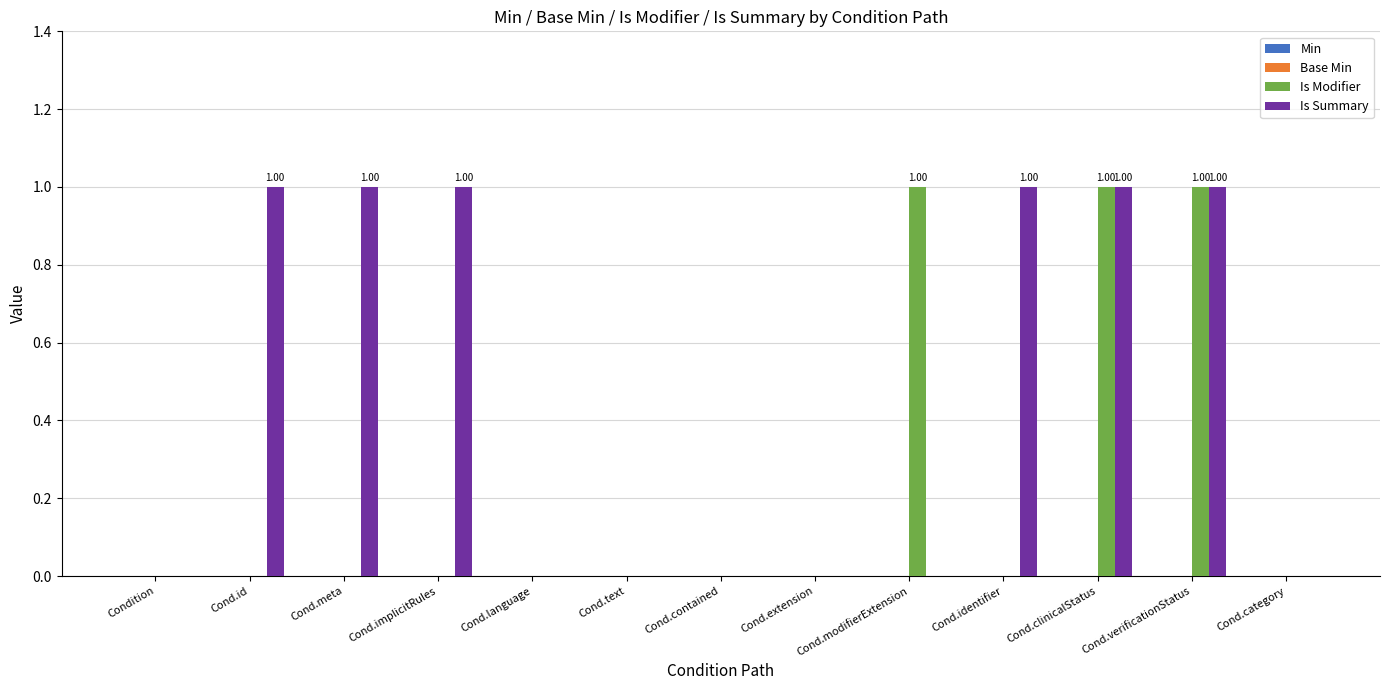

Between Cond.modifierExtension and Cond.clinicalStatus, which series saw the biggest shift?

Is Summary